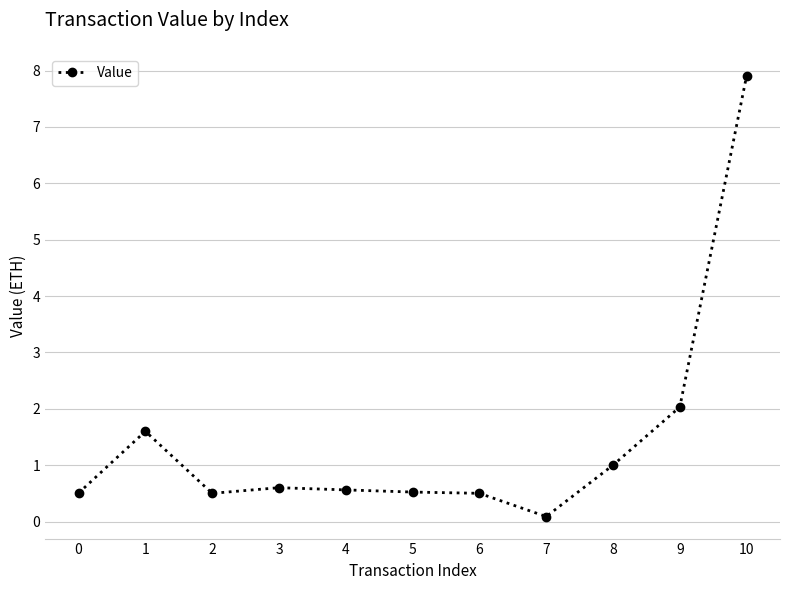

Which label corresponds to the smallest value in the chart?

7